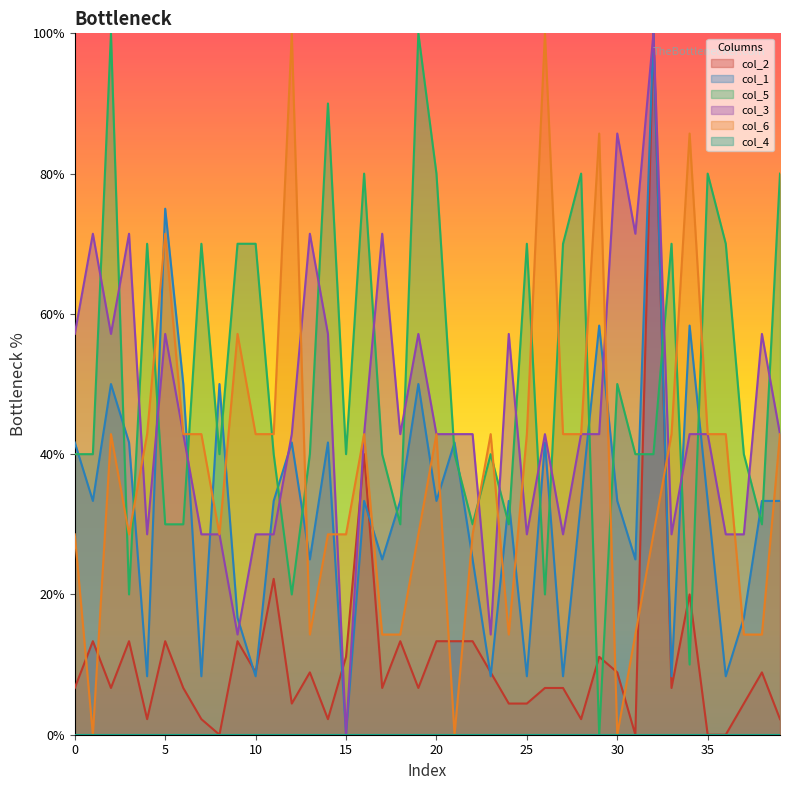

What is the approximate value of col_6 at 39?

42.9